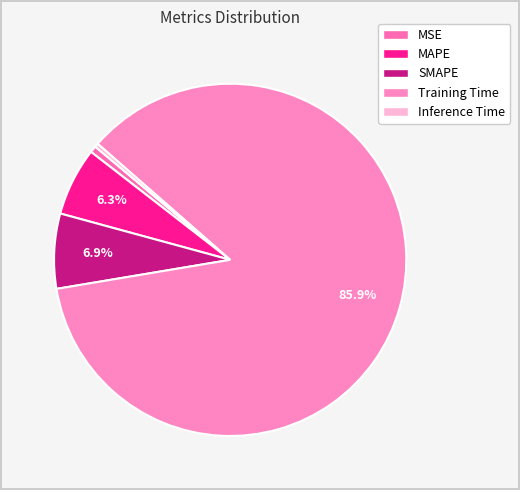

Count the number of slices in the pie.

5